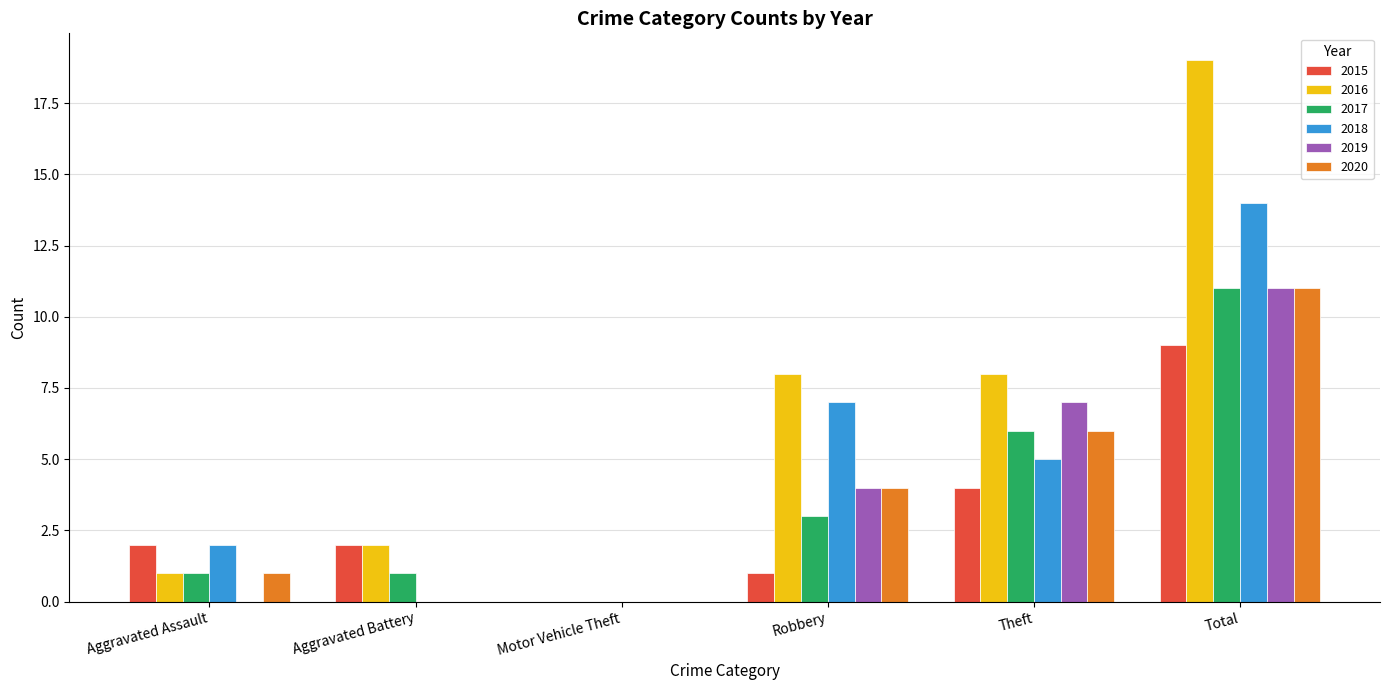

The value of 2015 at Aggravated Assault is 4. True or false?

False